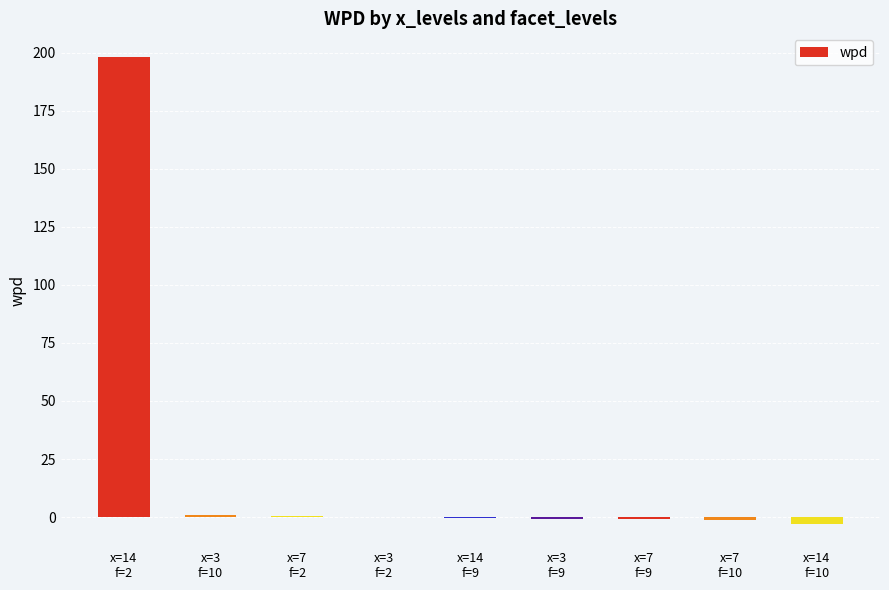

What is the sum of all values?

193.3